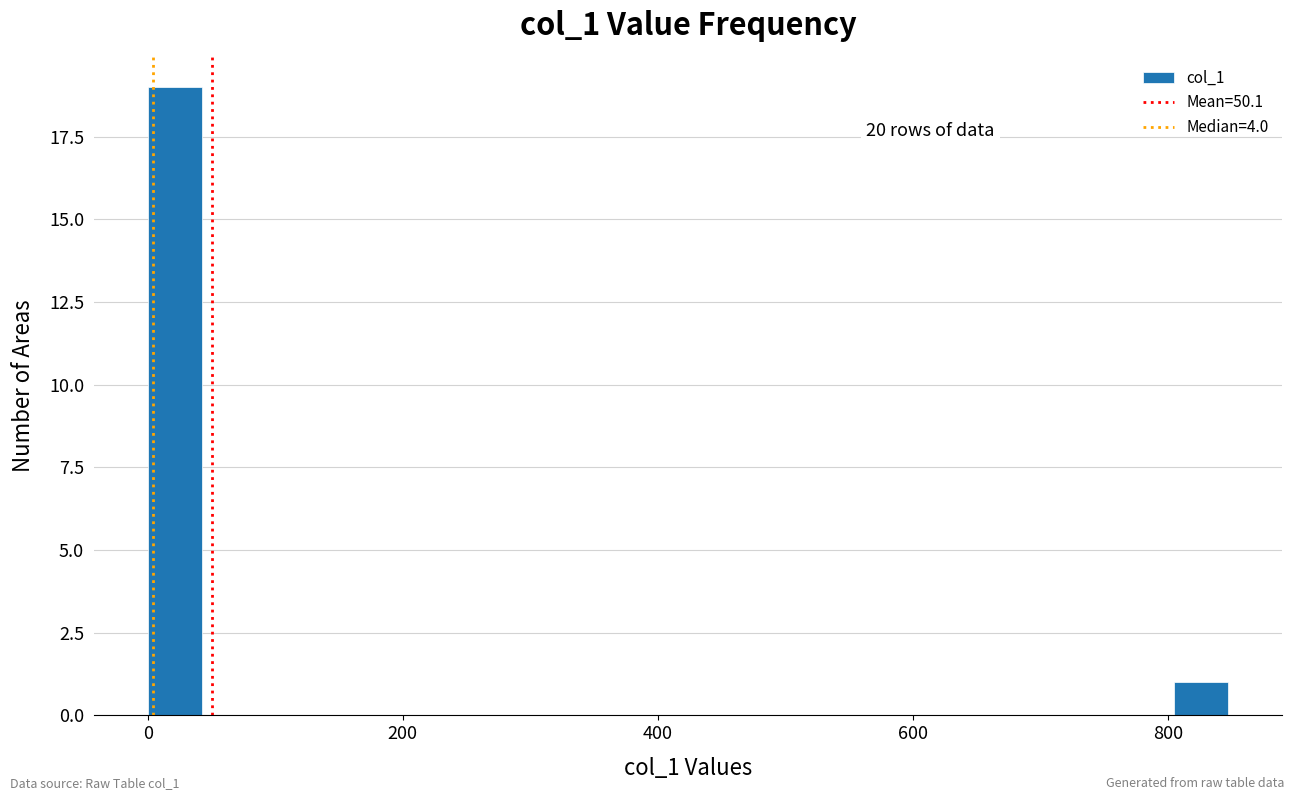

Read against the x-axis, roughly where is the centre of the tallest bar?

20